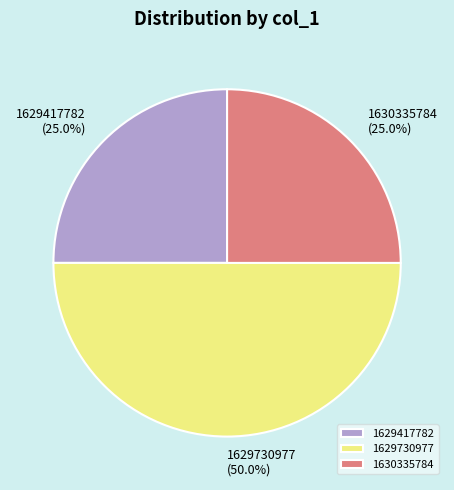

Which slice is the largest?

1629730977